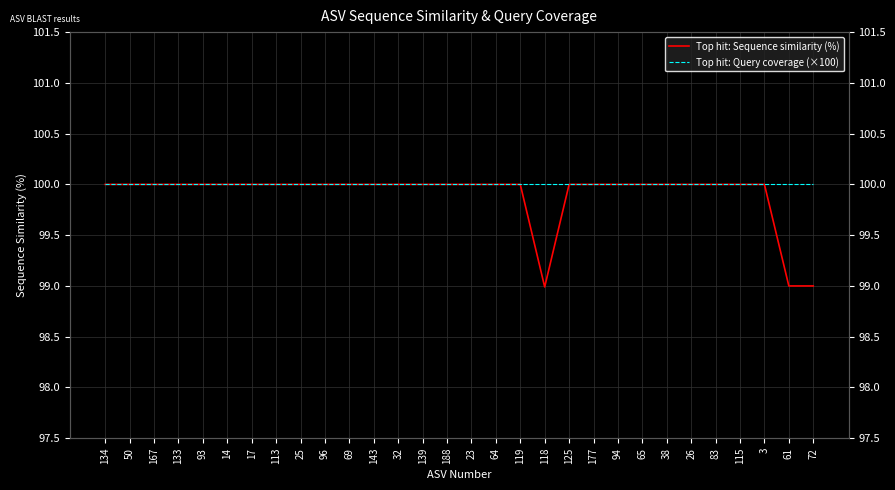

Which series changed the most between 133 and 14?

Top hit: Sequence similarity (%)